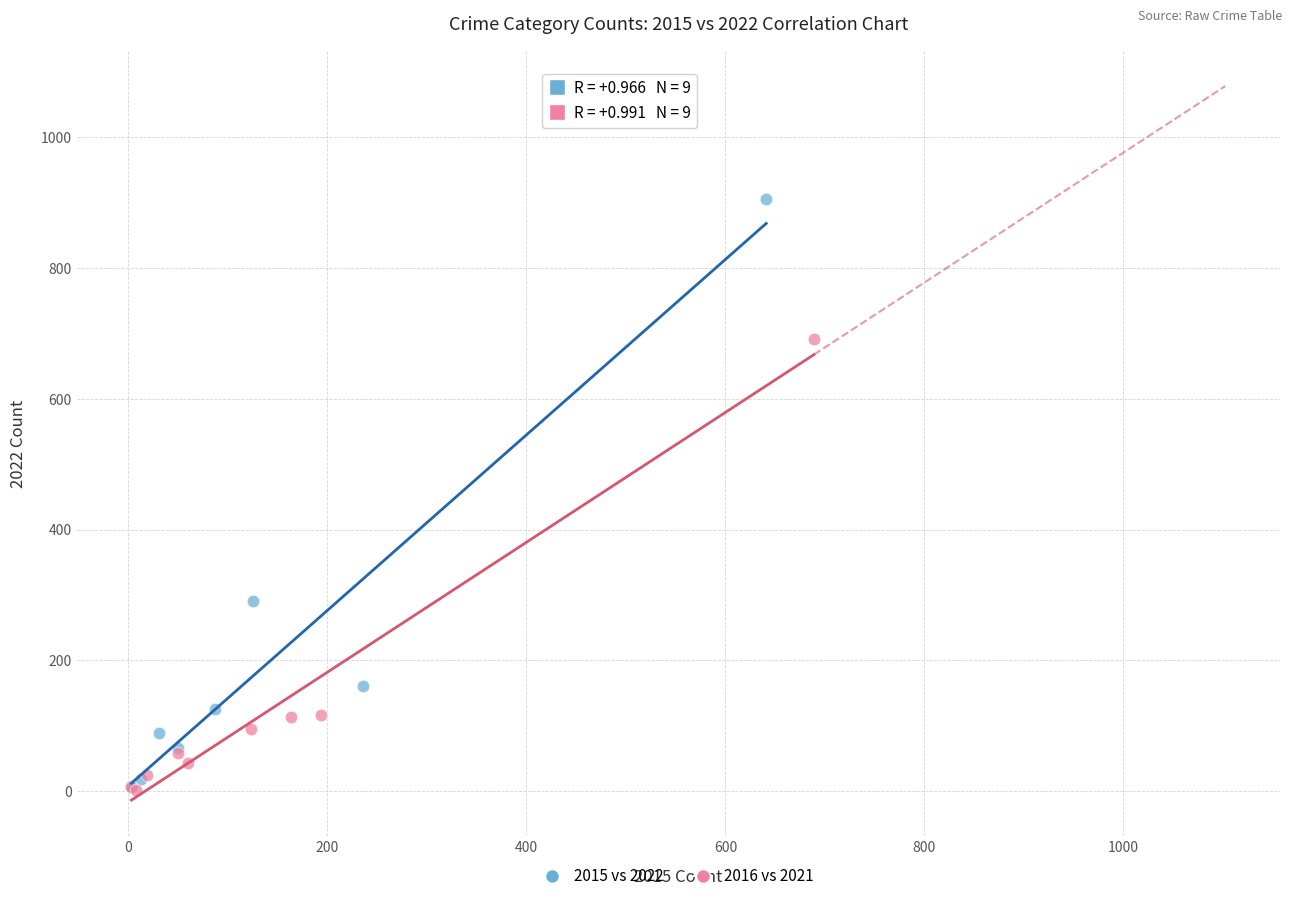

Which series contains the highest Y value?

2015 vs 2022